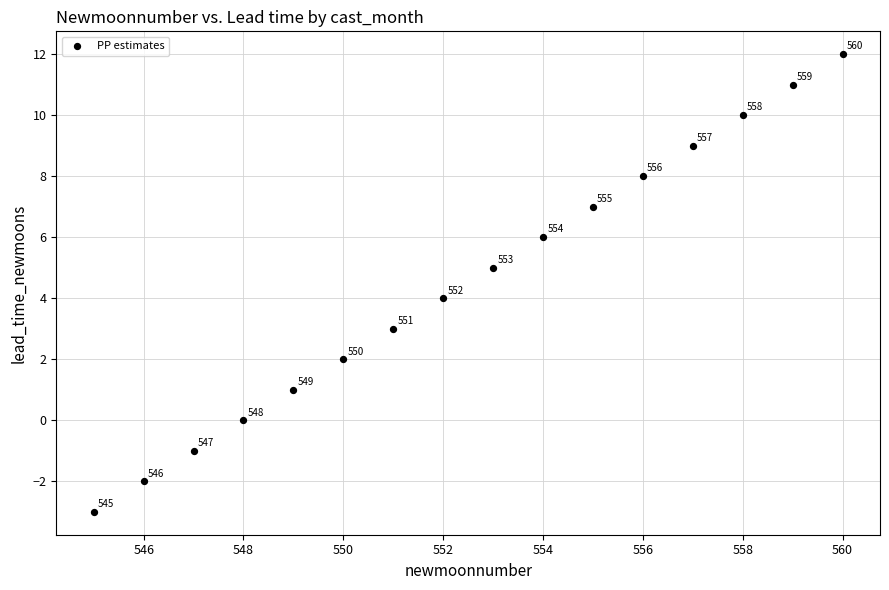

What is the range of X values (max minus min)?

15